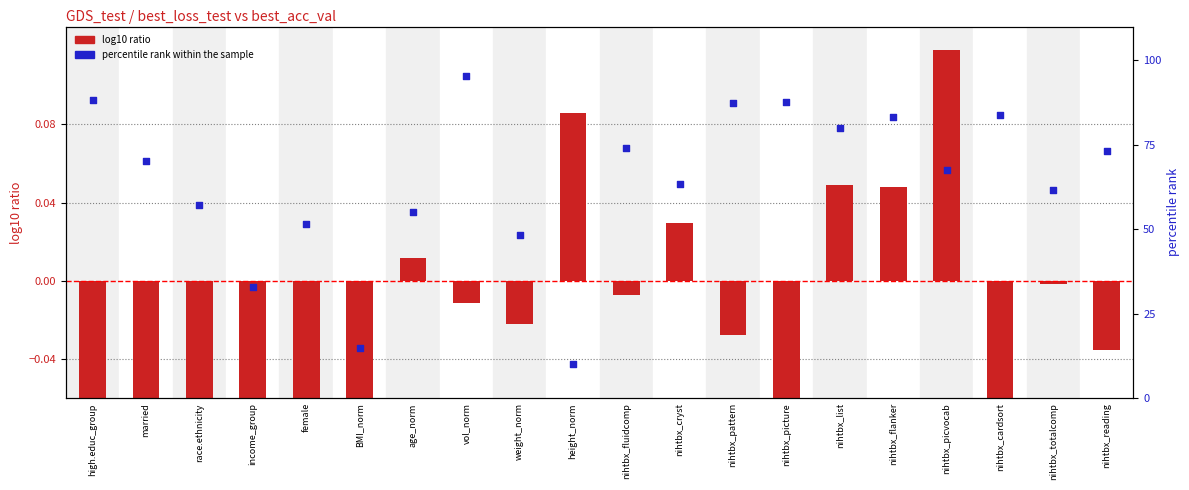

Which series has the largest total across all categories?

percentile rank within the sample